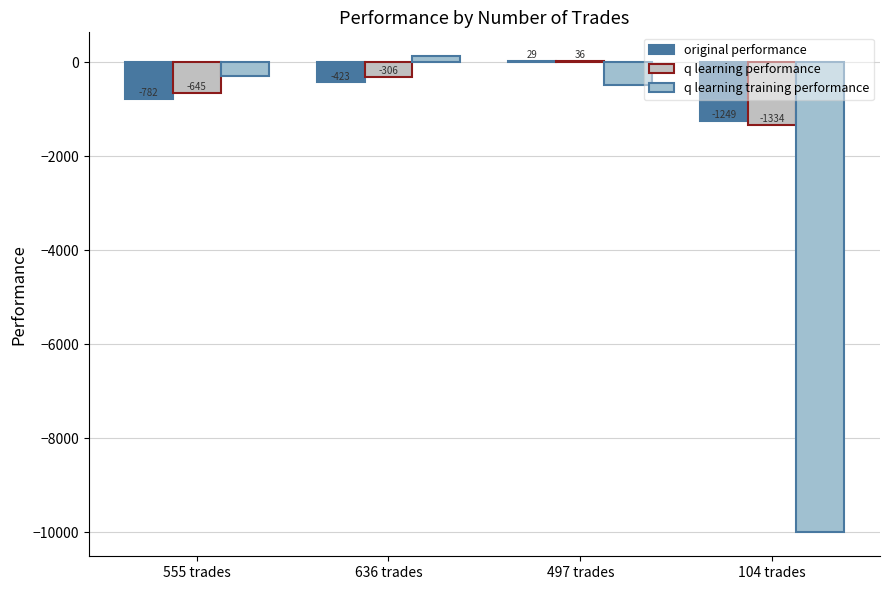

List the labels in order of q learning training performance value, smallest first.

104 trades, 497 trades, 555 trades, 636 trades